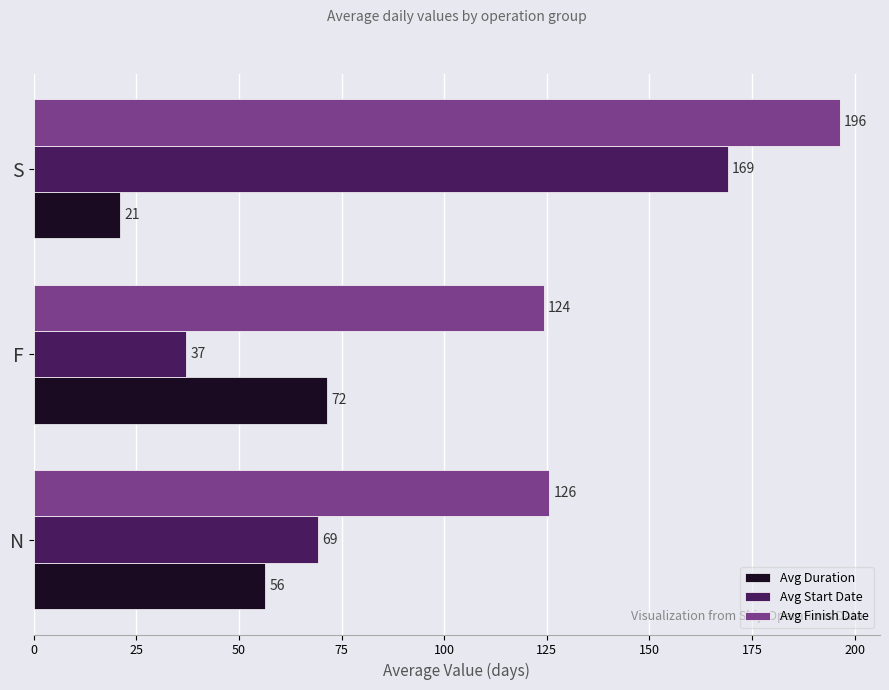

What is the sum of all Avg Finish Date values?

446.3